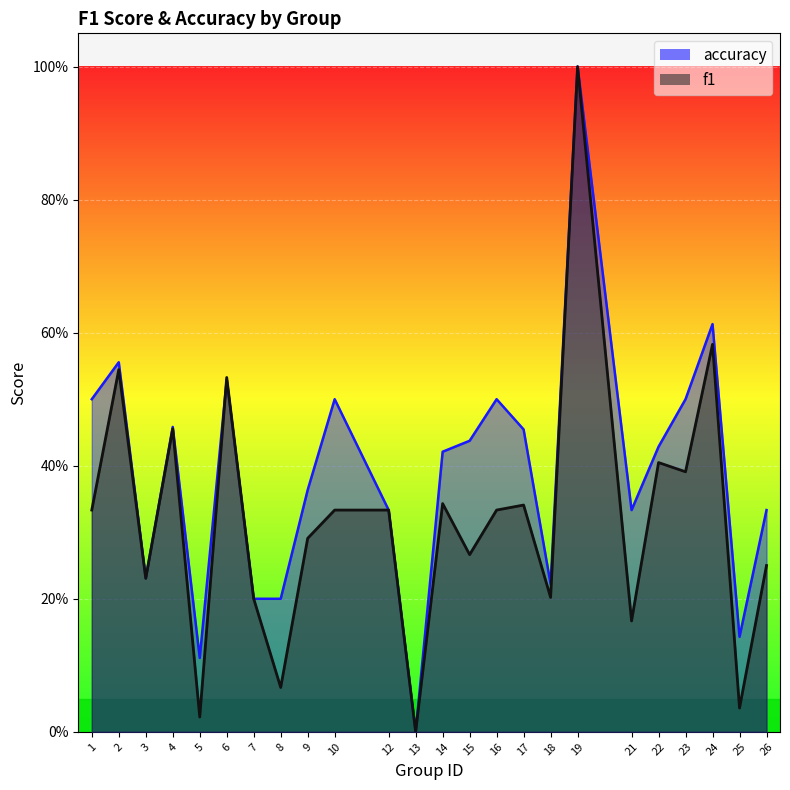

Between 6 and 2, which is larger?

2